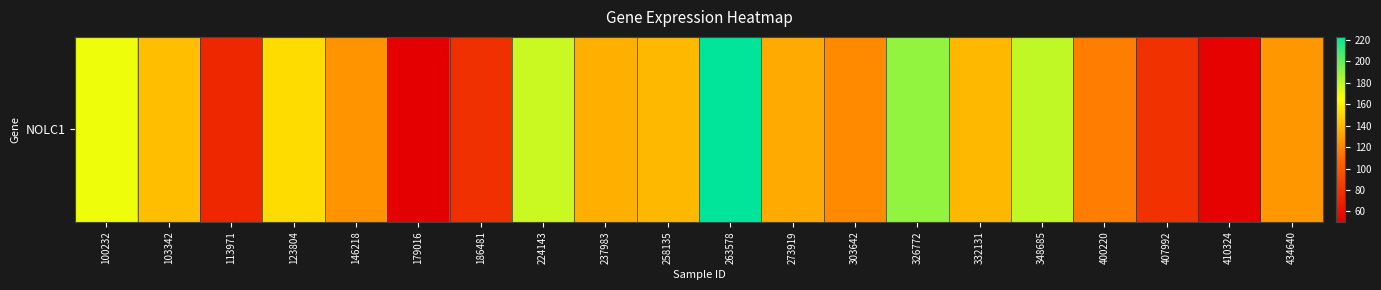

What is the smallest value displayed?

50.4